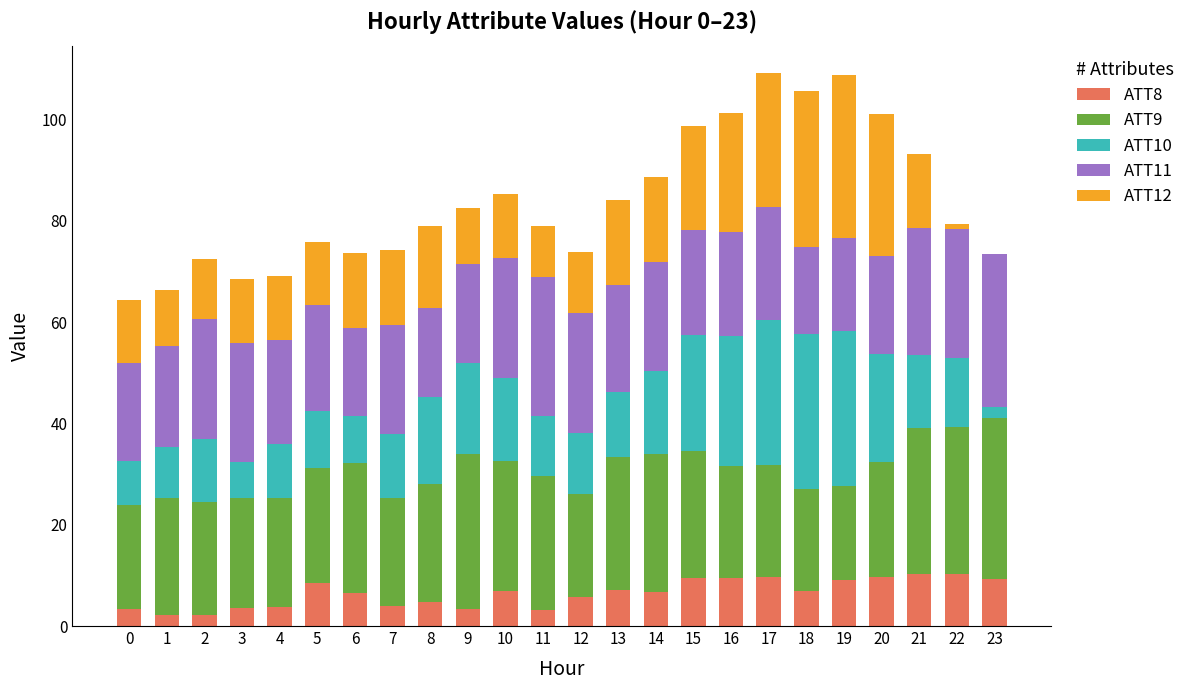

What is the total value across all series at 3?

68.6